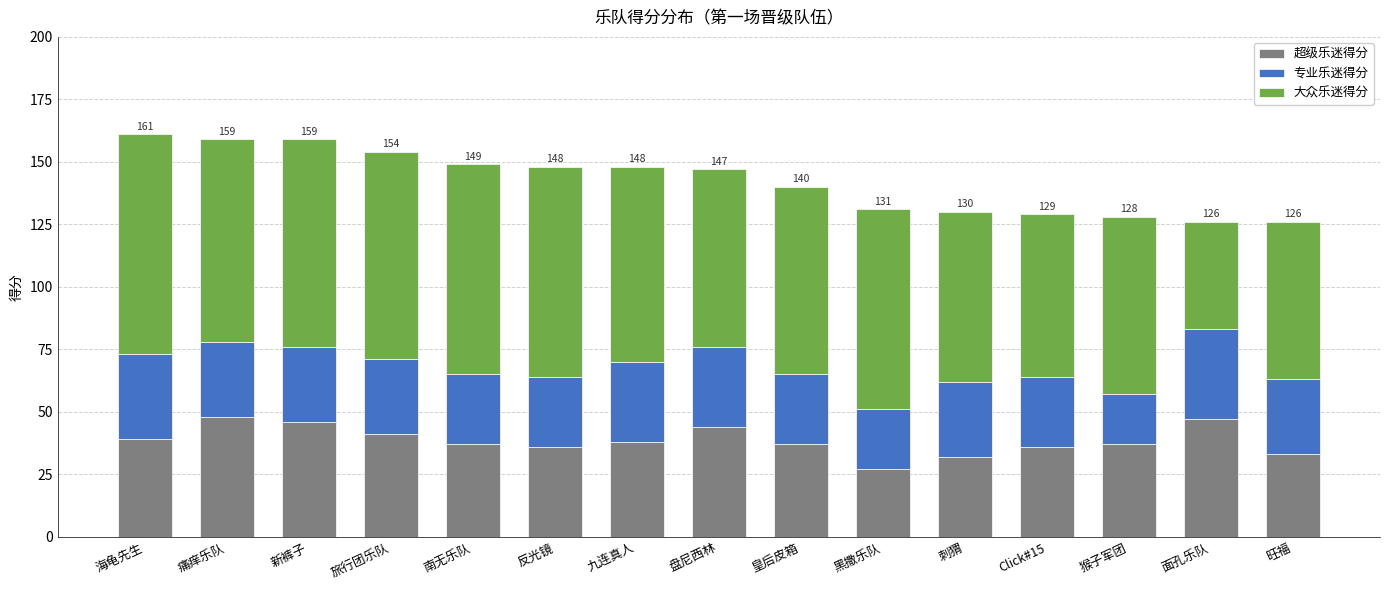

Read the 超级乐迷得分 value at 九连真人, to the nearest 10.

40